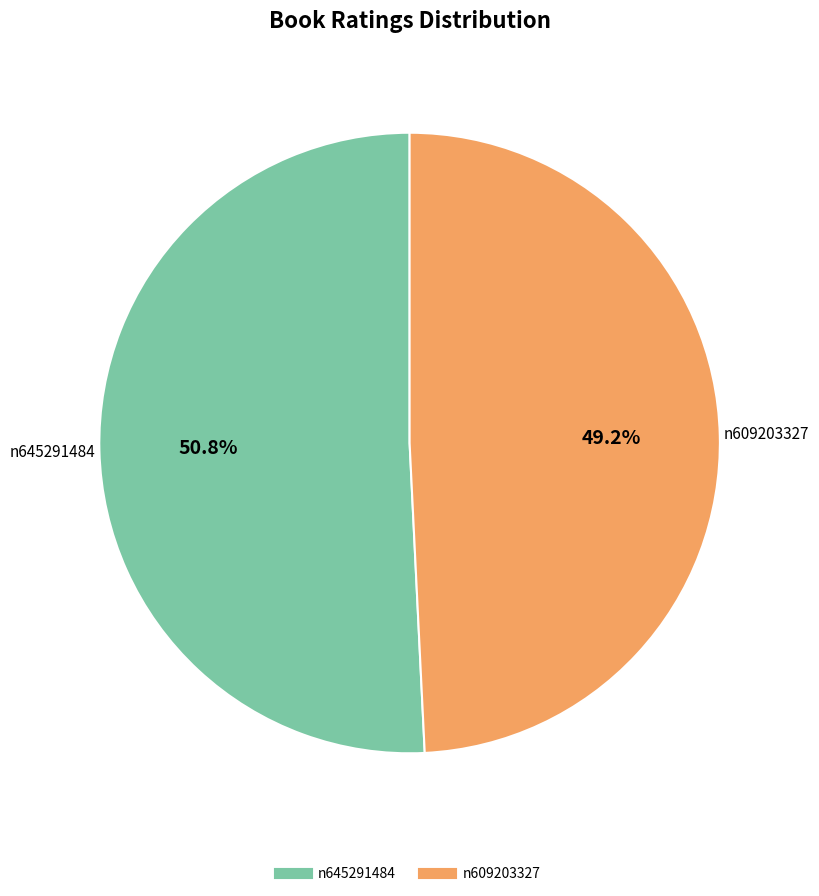

What is the smallest slice in the pie chart?

n609203327